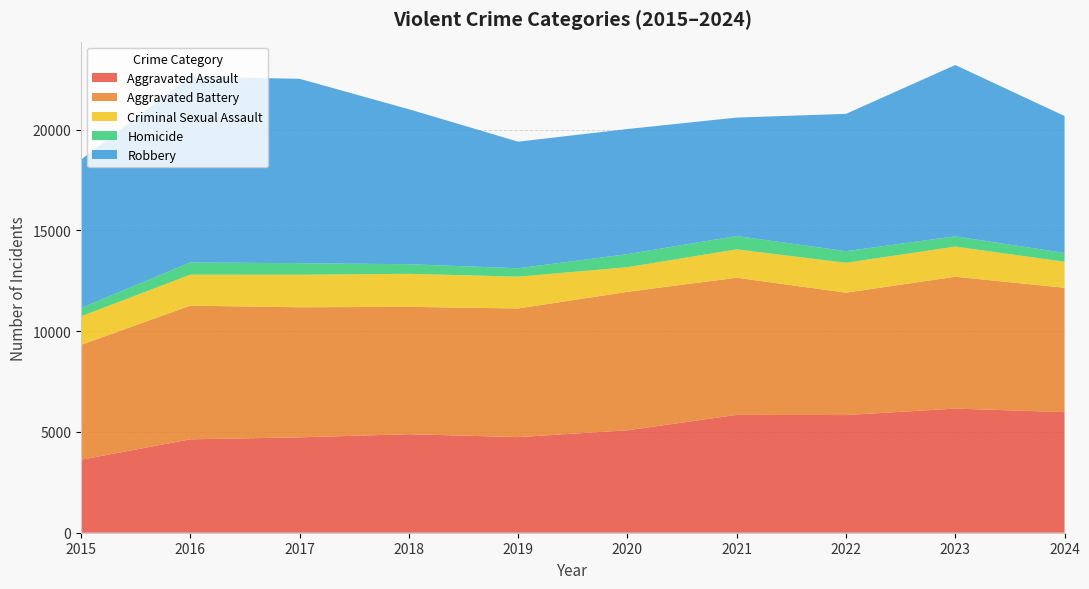

Reading left to right, extract all data points from this chart.

Aggravated Assault: 3620	4635	4731	4888	4744	5082	5846	5838	6159	5982
Aggravated Battery: 5702	6628	6454	6317	6381	6868	6805	6071	6540	6170
Criminal Sexual Assault: 1414	1539	1615	1639	1578	1223	1407	1483	1497	1290
Homicide: 411	606	572	476	418	647	662	576	508	438
Robbery: 7364	9218	9147	7690	6279	6207	5876	6812	8499	6793